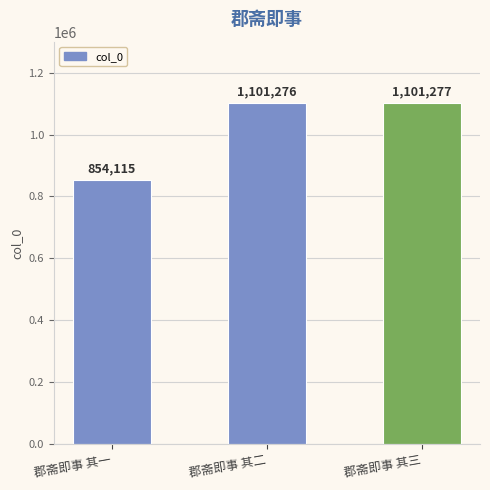

What is the value of the 3rd bar from the left?

1101277